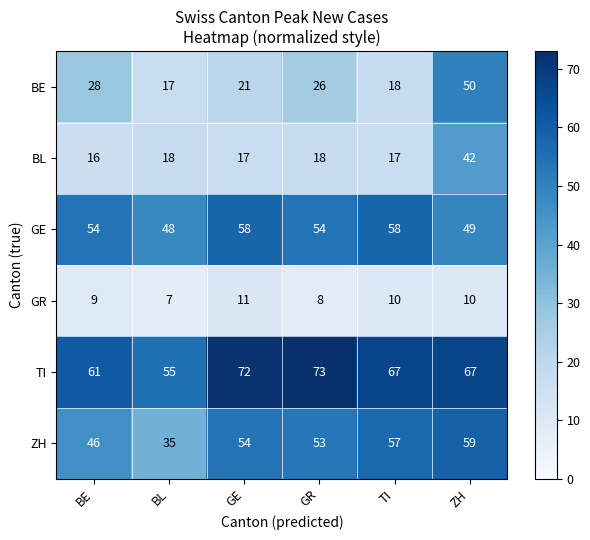

List the series in order of their peak value, lowest first.

GR, BL, BE, GE, ZH, TI